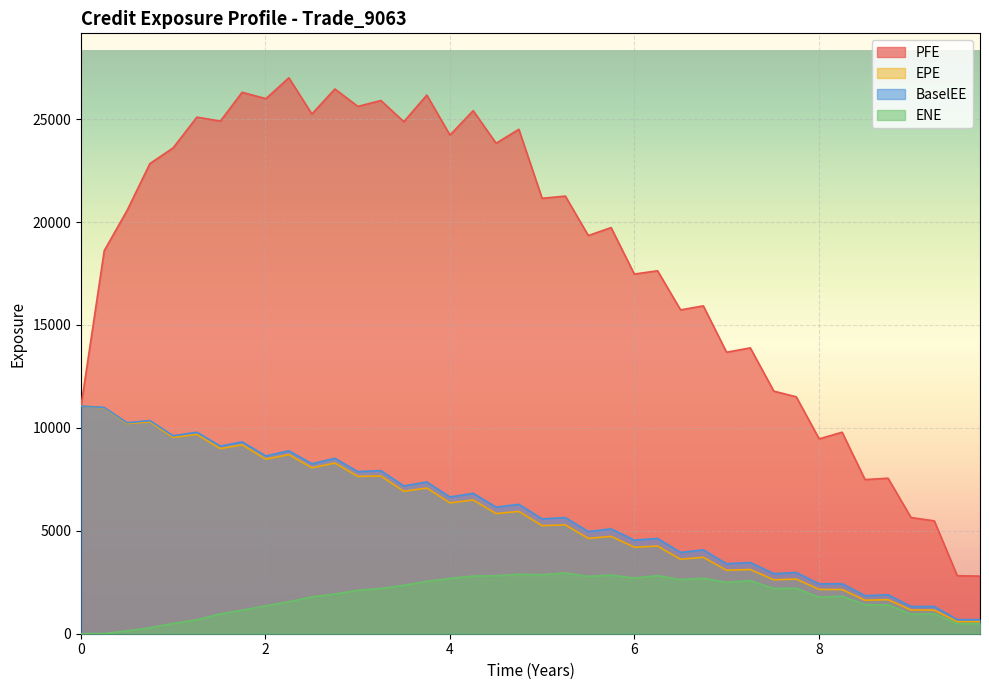

True or false: BaselEE has more than 2 points higher than both neighbors.

True